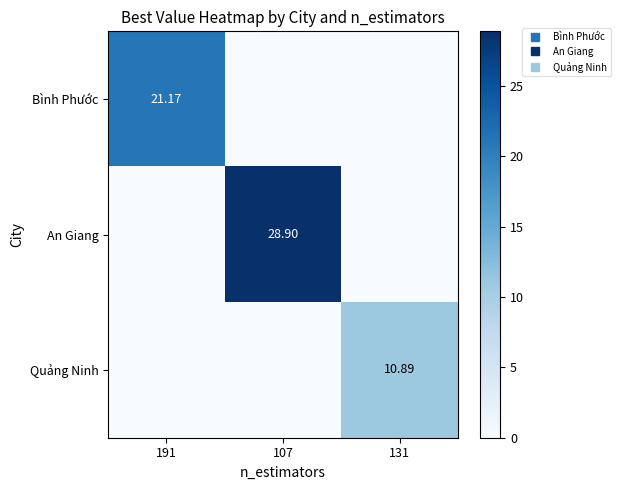

How many distinct data groups are displayed?

3